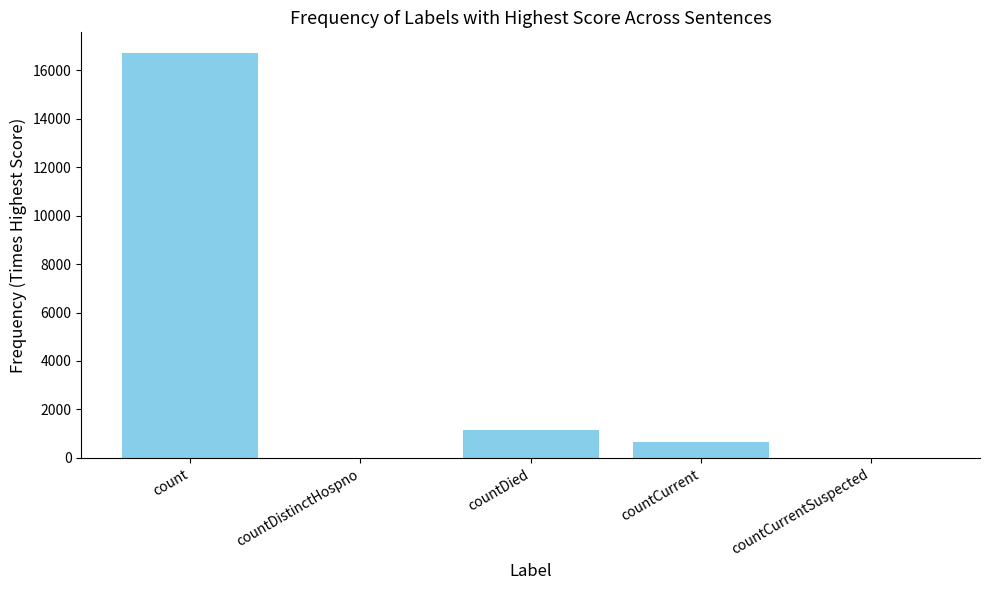

How many distinct data groups are displayed?

1